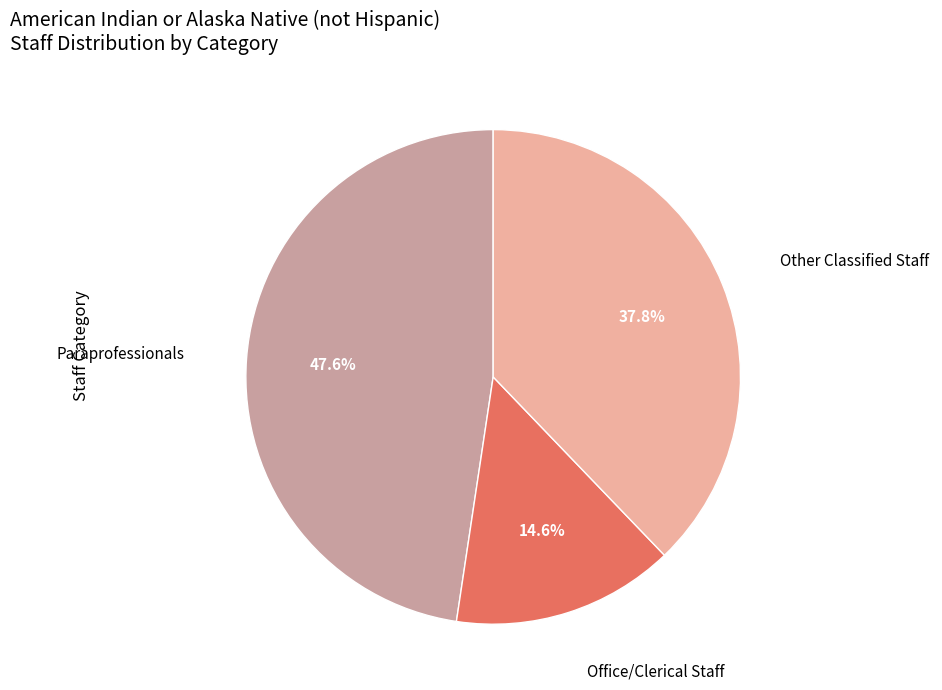

Is there any slice that represents more than half of the pie?

No